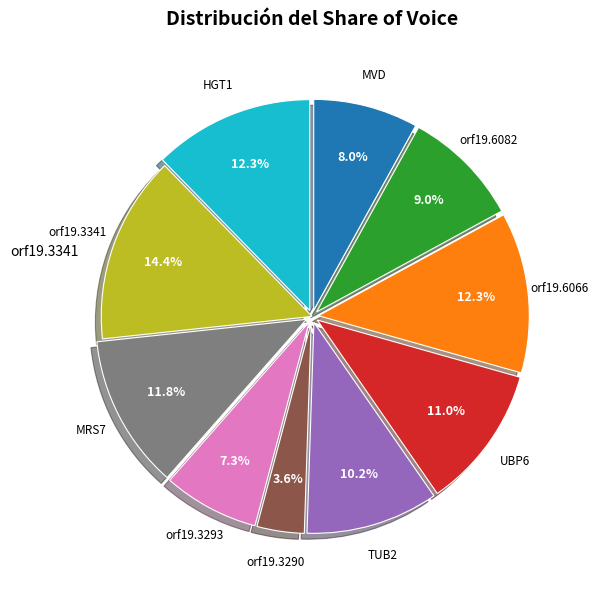

Count the number of slices in the pie.

10